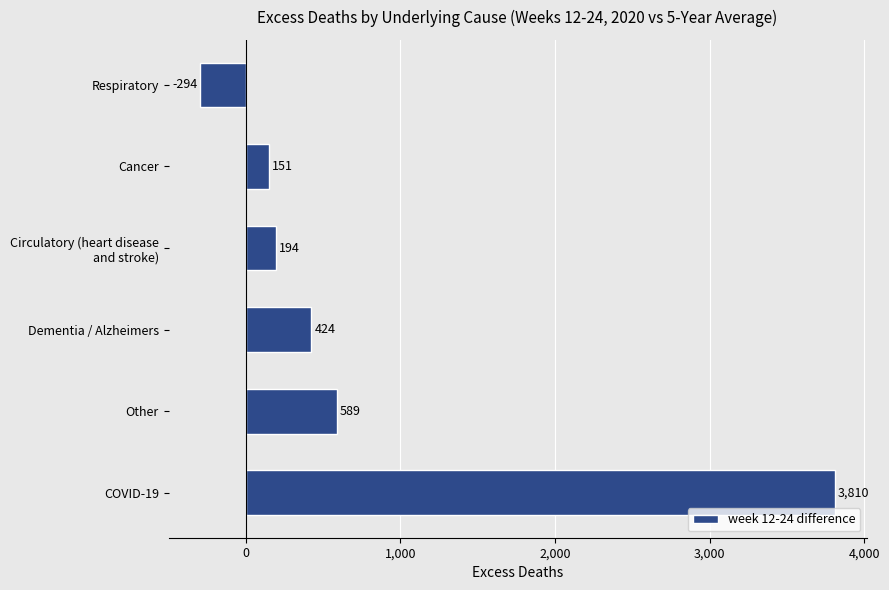

Rank the categories by value from highest to lowest.

COVID-19, Other, Dementia / Alzheimers, Circulatory (heart disease
and stroke), Cancer, Respiratory